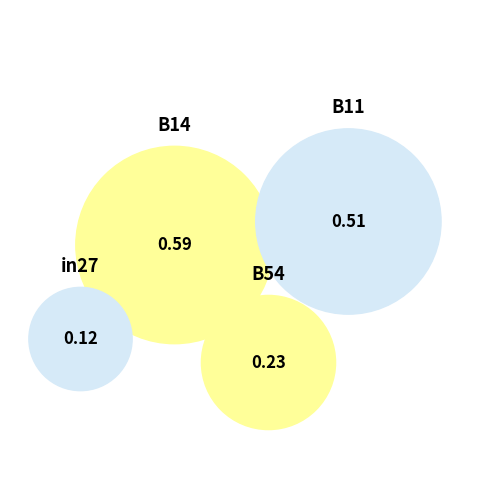

Is there a majority slice in this chart?

No